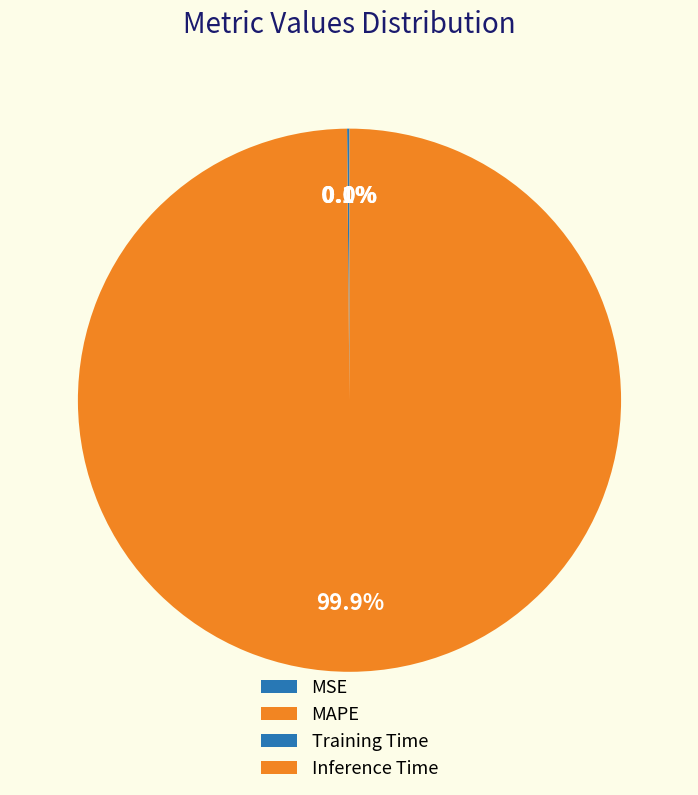

To the nearest percent, what is the average slice percentage?

25%